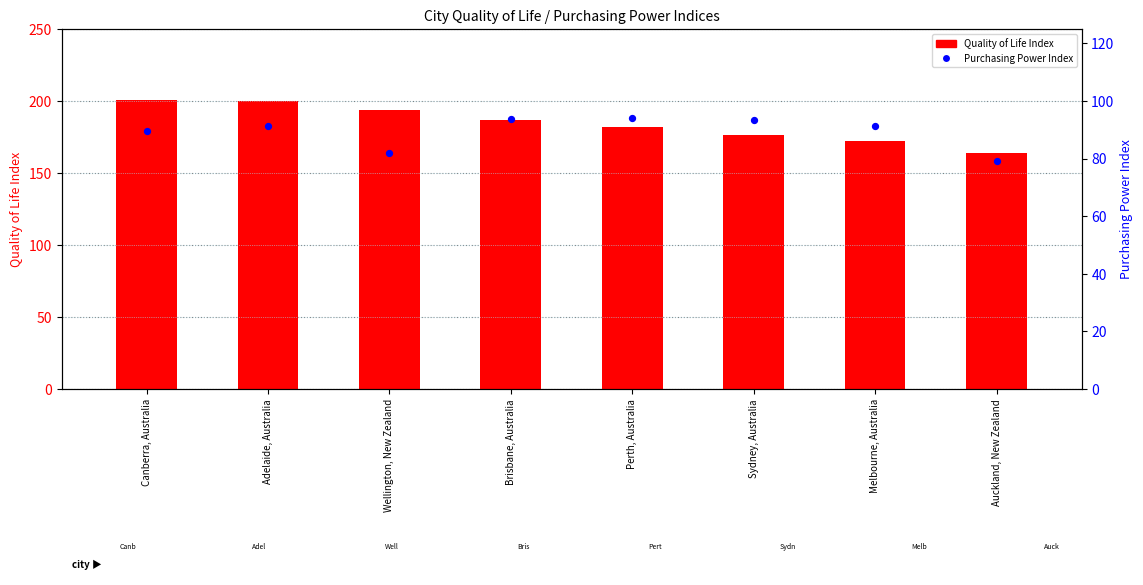

What is the total value across all series at Adelaide, Australia?

291.5